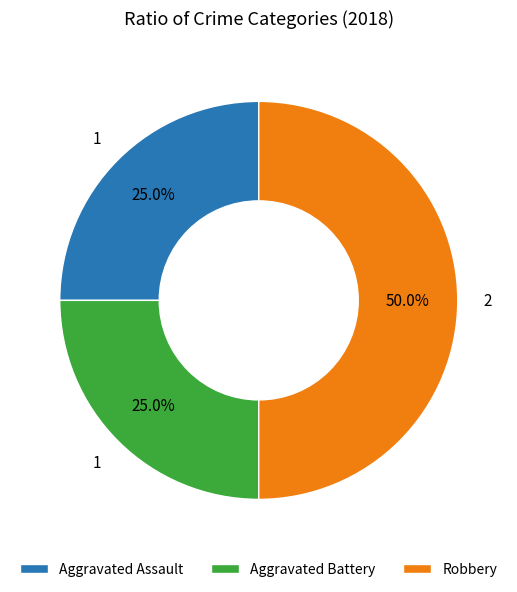

Does Aggravated Battery account for over 50% of the chart?

No